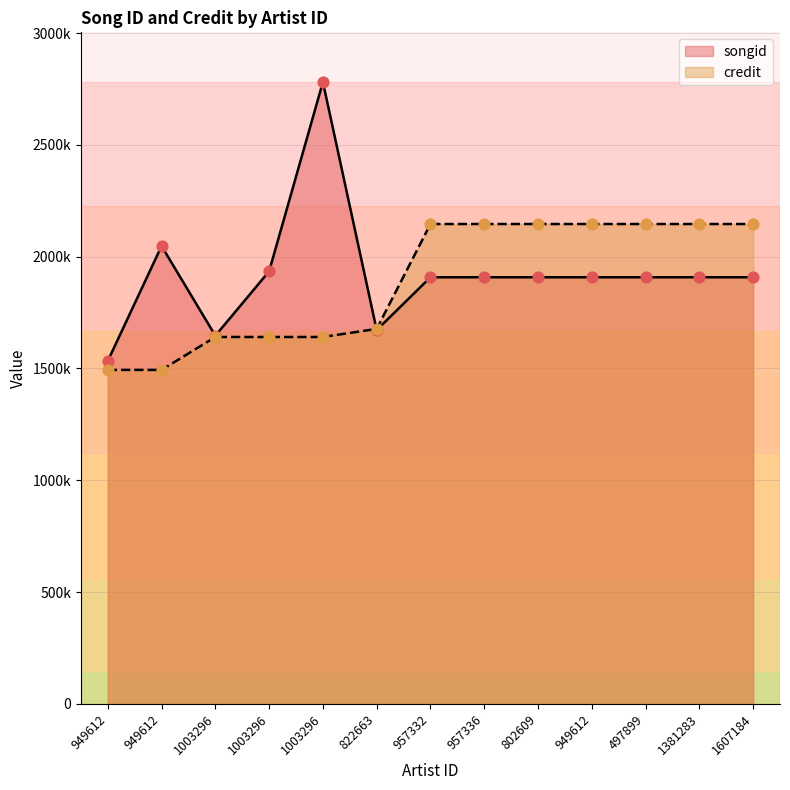

What are all the series names shown in the legend?

songid, credit